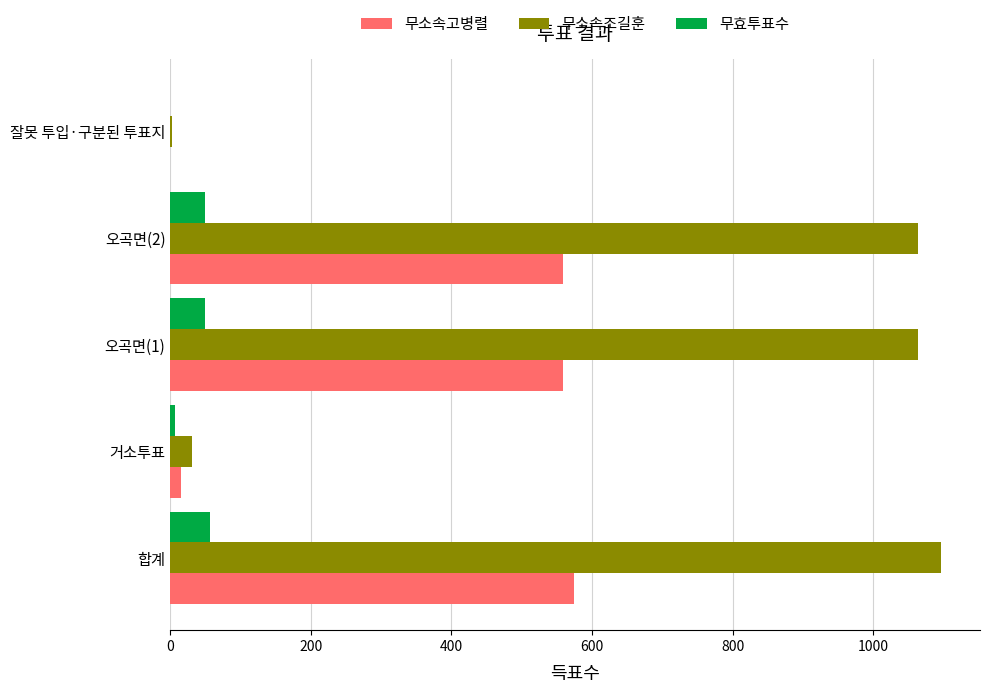

Is it true that 무효투표수 equals 56 at 합계?

True